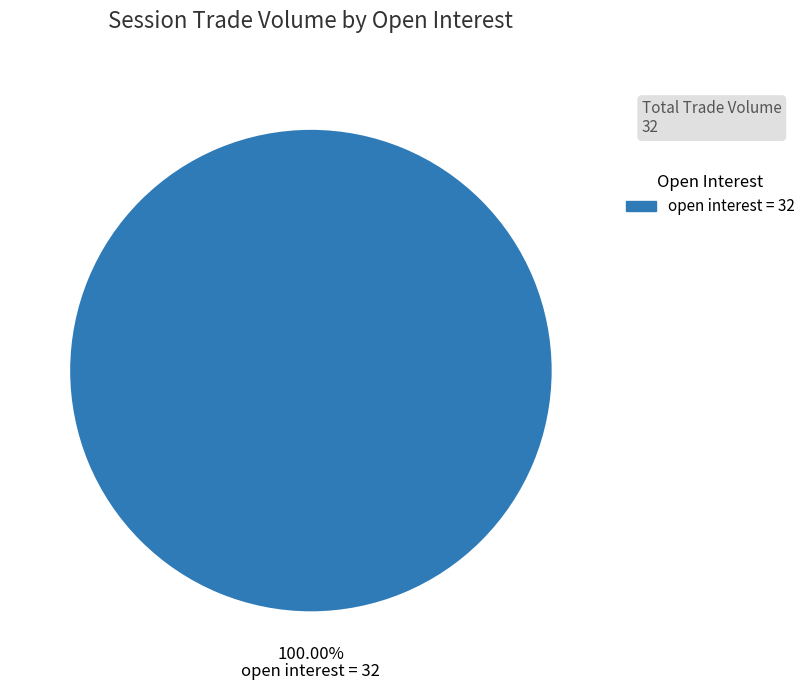

Is there any slice that represents more than half of the pie?

Yes